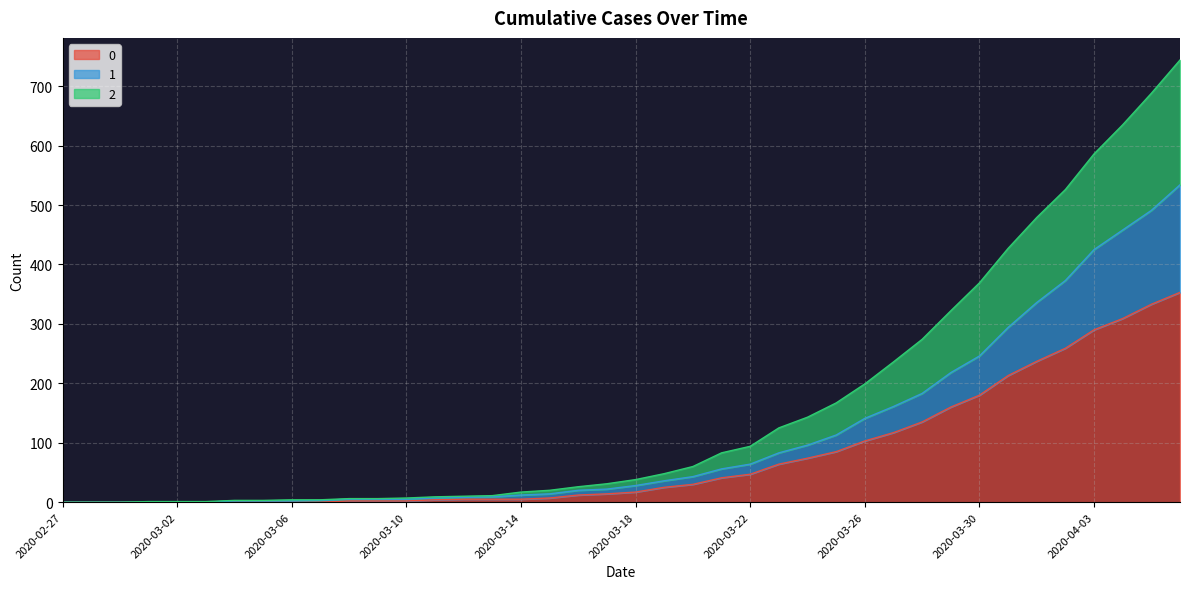

At which label is 0 closest to 176?

2020-03-30